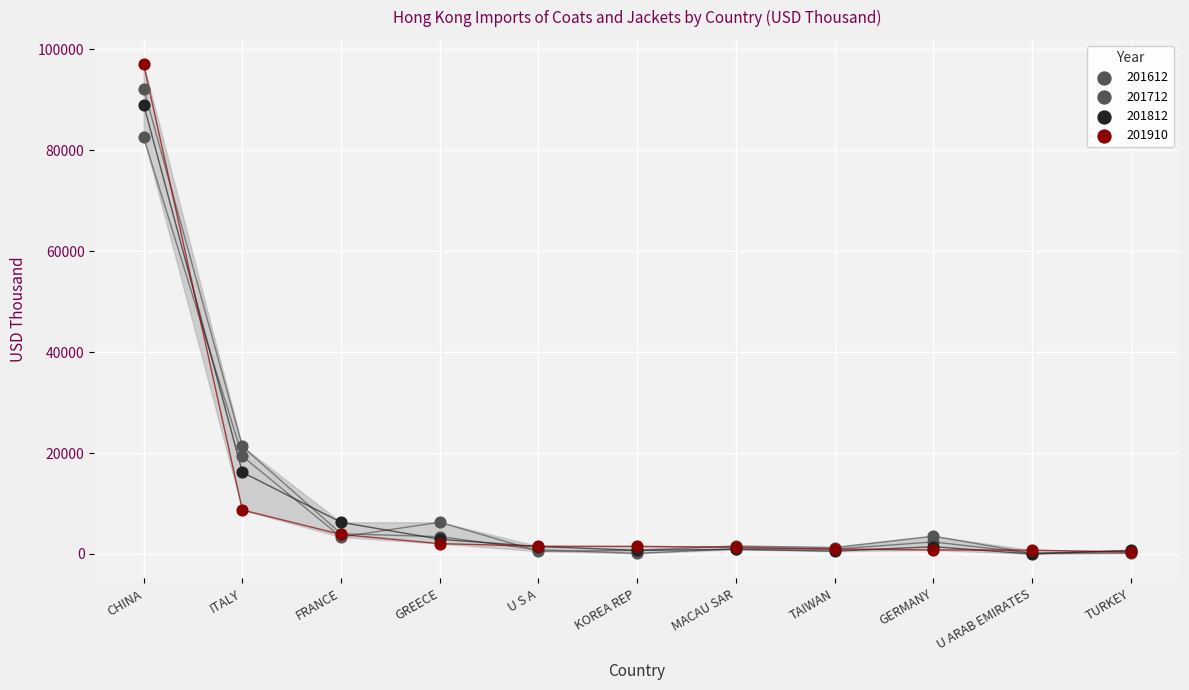

Which series has the widest spread of Y values?

201910